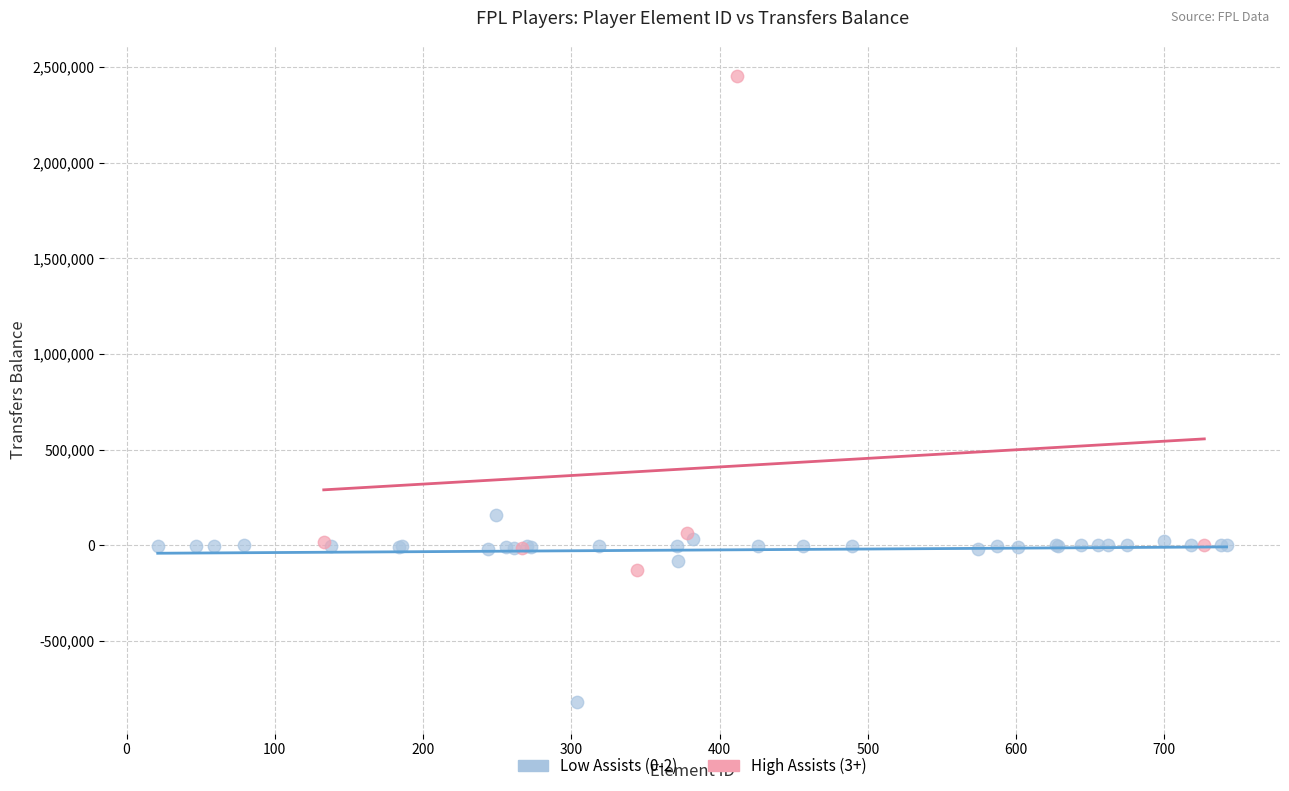

Which series contains the lowest Y value?

Low Assists (0-2)